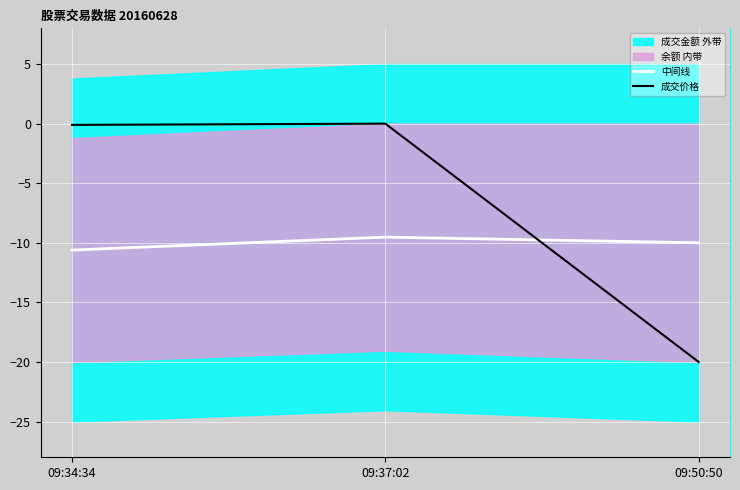

At which category is the sum across all series the highest?

09:37:02